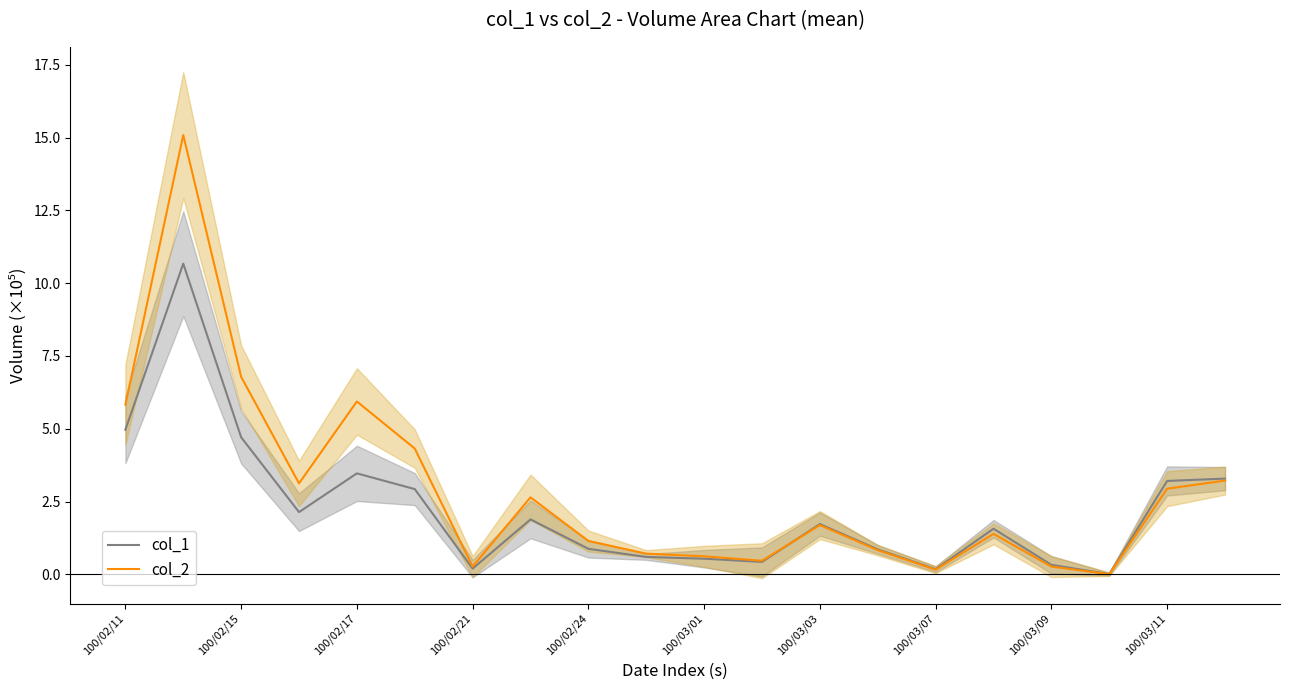

How many values in the col_2 series are below 1?

8